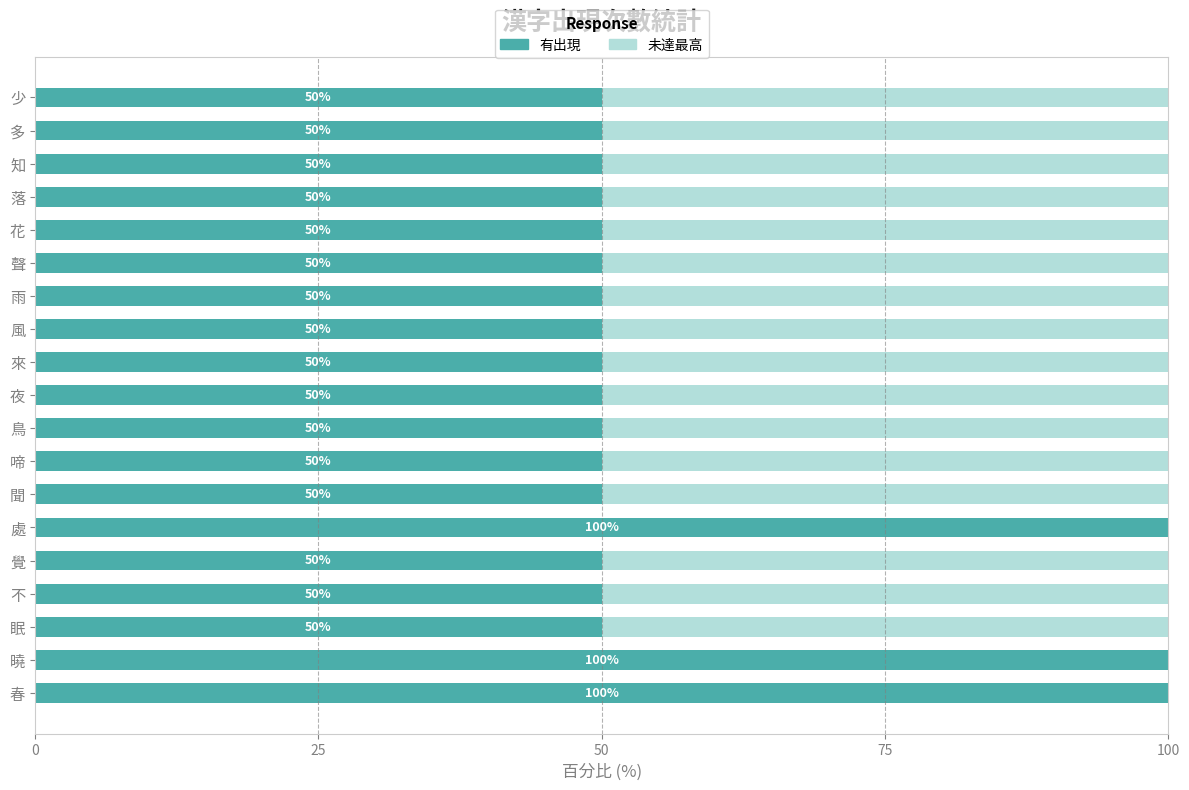

Count the number of categories in the chart.

19